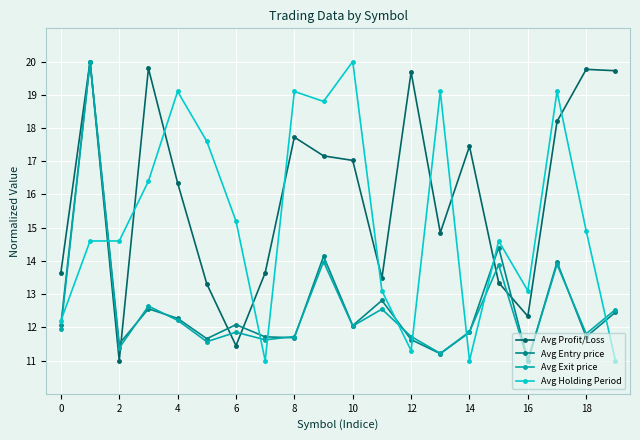

What is the maximum value for Avg Entry price?

20.0